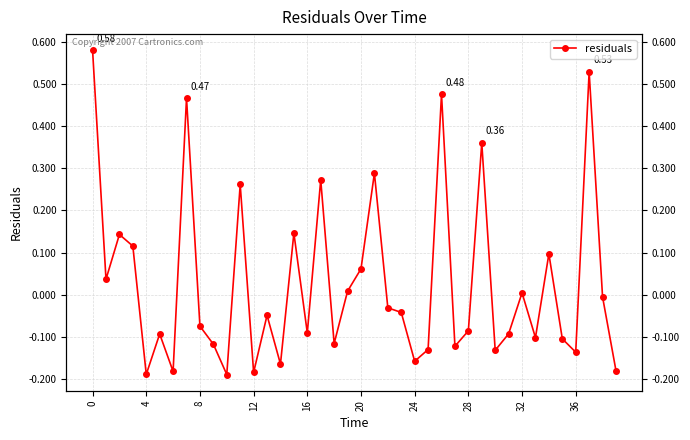

How many values are below zero?

24